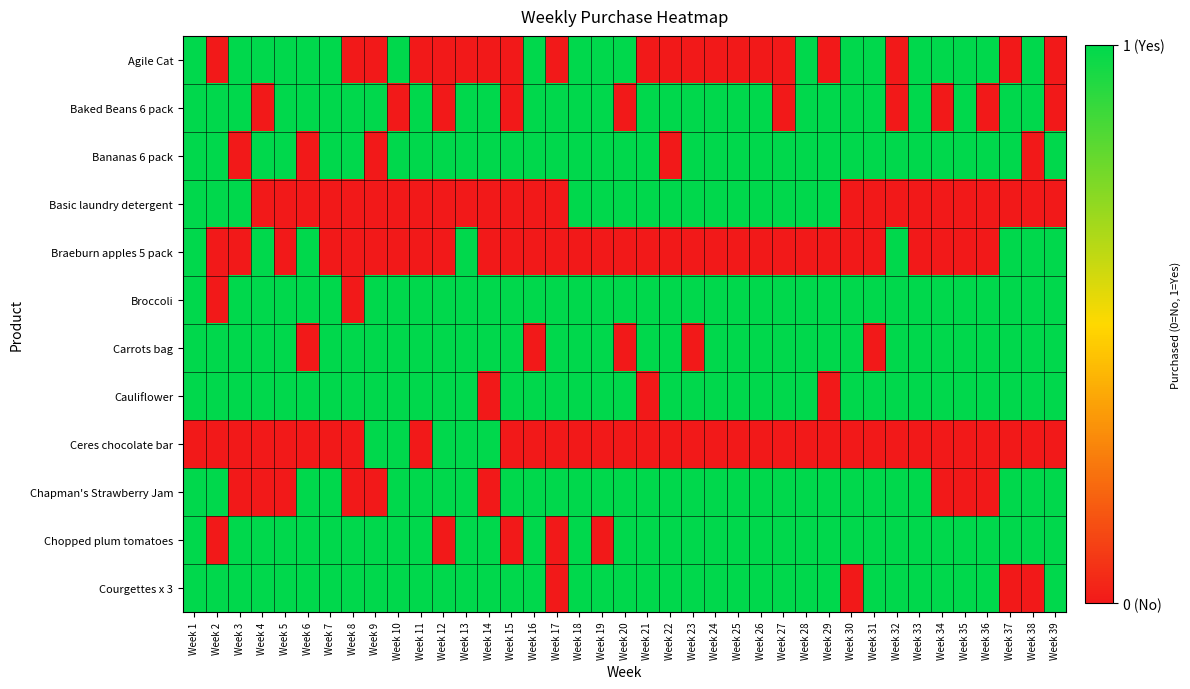

Reading left to right, list all the values displayed in this chart.

Agile Cat: Week 1=1	Week 2=0	Week 3=1	Week 4=1	Week 5=1	Week 6=1	Week 7=1	Week 8=0	Week 9=0	Week 10=1	Week 11=0	Week 12=0	Week 13=0	Week 14=0	Week 15=0	Week 16=1	Week 17=0	Week 18=1	Week 19=1	Week 20=1	Week 21=0	Week 22=0	Week 23=0	Week 24=0	Week 25=0	Week 26=0	Week 27=0	Week 28=1	Week 29=0	Week 30=1	Week 31=1	Week 32=0	Week 33=1	Week 34=1	Week 35=1	Week 36=1	Week 37=0	Week 38=1	Week 39=0
Baked Beans 6 pack: Week 1=1	Week 2=1	Week 3=1	Week 4=0	Week 5=1	Week 6=1	Week 7=1	Week 8=1	Week 9=1	Week 10=0	Week 11=1	Week 12=0	Week 13=1	Week 14=1	Week 15=0	Week 16=1	Week 17=1	Week 18=1	Week 19=1	Week 20=0	Week 21=1	Week 22=1	Week 23=1	Week 24=1	Week 25=1	Week 26=1	Week 27=0	Week 28=1	Week 29=1	Week 30=1	Week 31=1	Week 32=0	Week 33=1	Week 34=0	Week 35=1	Week 36=0	Week 37=1	Week 38=1	Week 39=0
Bananas 6 pack: Week 1=1	Week 2=1	Week 3=0	Week 4=1	Week 5=1	Week 6=0	Week 7=1	Week 8=1	Week 9=0	Week 10=1	Week 11=1	Week 12=1	Week 13=1	Week 14=1	Week 15=1	Week 16=1	Week 17=1	Week 18=1	Week 19=1	Week 20=1	Week 21=1	Week 22=0	Week 23=1	Week 24=1	Week 25=1	Week 26=1	Week 27=1	Week 28=1	Week 29=1	Week 30=1	Week 31=1	Week 32=1	Week 33=1	Week 34=1	Week 35=1	Week 36=1	Week 37=1	Week 38=0	Week 39=1
Basic laundry detergent: Week 1=1	Week 2=1	Week 3=1	Week 4=0	Week 5=0	Week 6=0	Week 7=0	Week 8=0	Week 9=0	Week 10=0	Week 11=0	Week 12=0	Week 13=0	Week 14=0	Week 15=0	Week 16=0	Week 17=0	Week 18=1	Week 19=1	Week 20=1	Week 21=1	Week 22=1	Week 23=1	Week 24=1	Week 25=1	Week 26=1	Week 27=1	Week 28=1	Week 29=1	Week 30=0	Week 31=0	Week 32=0	Week 33=0	Week 34=0	Week 35=0	Week 36=0	Week 37=0	Week 38=0	Week 39=0
Braeburn apples 5 pack: Week 1=1	Week 2=0	Week 3=0	Week 4=1	Week 5=0	Week 6=1	Week 7=0	Week 8=0	Week 9=0	Week 10=0	Week 11=0	Week 12=0	Week 13=1	Week 14=0	Week 15=0	Week 16=0	Week 17=0	Week 18=0	Week 19=0	Week 20=0	Week 21=0	Week 22=0	Week 23=0	Week 24=0	Week 25=0	Week 26=0	Week 27=0	Week 28=0	Week 29=0	Week 30=0	Week 31=0	Week 32=1	Week 33=0	Week 34=0	Week 35=0	Week 36=0	Week 37=1	Week 38=1	Week 39=1
Broccoli: Week 1=1	Week 2=0	Week 3=1	Week 4=1	Week 5=1	Week 6=1	Week 7=1	Week 8=0	Week 9=1	Week 10=1	Week 11=1	Week 12=1	Week 13=1	Week 14=1	Week 15=1	Week 16=1	Week 17=1	Week 18=1	Week 19=1	Week 20=1	Week 21=1	Week 22=1	Week 23=1	Week 24=1	Week 25=1	Week 26=1	Week 27=1	Week 28=1	Week 29=1	Week 30=1	Week 31=1	Week 32=1	Week 33=1	Week 34=1	Week 35=1	Week 36=1	Week 37=1	Week 38=1	Week 39=1
Carrots bag: Week 1=1	Week 2=1	Week 3=1	Week 4=1	Week 5=1	Week 6=0	Week 7=1	Week 8=1	Week 9=1	Week 10=1	Week 11=1	Week 12=1	Week 13=1	Week 14=1	Week 15=1	Week 16=0	Week 17=1	Week 18=1	Week 19=1	Week 20=0	Week 21=1	Week 22=1	Week 23=0	Week 24=1	Week 25=1	Week 26=1	Week 27=1	Week 28=1	Week 29=1	Week 30=1	Week 31=0	Week 32=1	Week 33=1	Week 34=1	Week 35=1	Week 36=1	Week 37=1	Week 38=1	Week 39=1
Cauliflower: Week 1=1	Week 2=1	Week 3=1	Week 4=1	Week 5=1	Week 6=1	Week 7=1	Week 8=1	Week 9=1	Week 10=1	Week 11=1	Week 12=1	Week 13=1	Week 14=0	Week 15=1	Week 16=1	Week 17=1	Week 18=1	Week 19=1	Week 20=1	Week 21=0	Week 22=1	Week 23=1	Week 24=1	Week 25=1	Week 26=1	Week 27=1	Week 28=1	Week 29=0	Week 30=1	Week 31=1	Week 32=1	Week 33=1	Week 34=1	Week 35=1	Week 36=1	Week 37=1	Week 38=1	Week 39=1
Ceres chocolate bar: Week 1=0	Week 2=0	Week 3=0	Week 4=0	Week 5=0	Week 6=0	Week 7=0	Week 8=0	Week 9=1	Week 10=1	Week 11=0	Week 12=1	Week 13=1	Week 14=1	Week 15=0	Week 16=0	Week 17=0	Week 18=0	Week 19=0	Week 20=0	Week 21=0	Week 22=0	Week 23=0	Week 24=0	Week 25=0	Week 26=0	Week 27=0	Week 28=0	Week 29=0	Week 30=0	Week 31=0	Week 32=0	Week 33=0	Week 34=0	Week 35=0	Week 36=0	Week 37=0	Week 38=0	Week 39=0
Chapman's Strawberry Jam: Week 1=1	Week 2=1	Week 3=0	Week 4=0	Week 5=0	Week 6=1	Week 7=1	Week 8=0	Week 9=0	Week 10=1	Week 11=1	Week 12=1	Week 13=1	Week 14=0	Week 15=1	Week 16=1	Week 17=1	Week 18=1	Week 19=1	Week 20=1	Week 21=1	Week 22=1	Week 23=1	Week 24=1	Week 25=1	Week 26=1	Week 27=1	Week 28=1	Week 29=1	Week 30=1	Week 31=1	Week 32=1	Week 33=1	Week 34=0	Week 35=0	Week 36=0	Week 37=1	Week 38=1	Week 39=1
Chopped plum tomatoes: Week 1=1	Week 2=0	Week 3=1	Week 4=1	Week 5=1	Week 6=1	Week 7=1	Week 8=1	Week 9=1	Week 10=1	Week 11=1	Week 12=0	Week 13=1	Week 14=1	Week 15=0	Week 16=1	Week 17=0	Week 18=1	Week 19=0	Week 20=1	Week 21=1	Week 22=1	Week 23=1	Week 24=1	Week 25=1	Week 26=1	Week 27=1	Week 28=1	Week 29=1	Week 30=1	Week 31=1	Week 32=1	Week 33=1	Week 34=1	Week 35=1	Week 36=1	Week 37=1	Week 38=1	Week 39=1
Courgettes x 3: Week 1=1	Week 2=1	Week 3=1	Week 4=1	Week 5=1	Week 6=1	Week 7=1	Week 8=1	Week 9=1	Week 10=1	Week 11=1	Week 12=1	Week 13=1	Week 14=1	Week 15=1	Week 16=1	Week 17=0	Week 18=1	Week 19=1	Week 20=1	Week 21=1	Week 22=1	Week 23=1	Week 24=1	Week 25=1	Week 26=1	Week 27=1	Week 28=1	Week 29=1	Week 30=0	Week 31=1	Week 32=1	Week 33=1	Week 34=1	Week 35=1	Week 36=1	Week 37=0	Week 38=0	Week 39=1